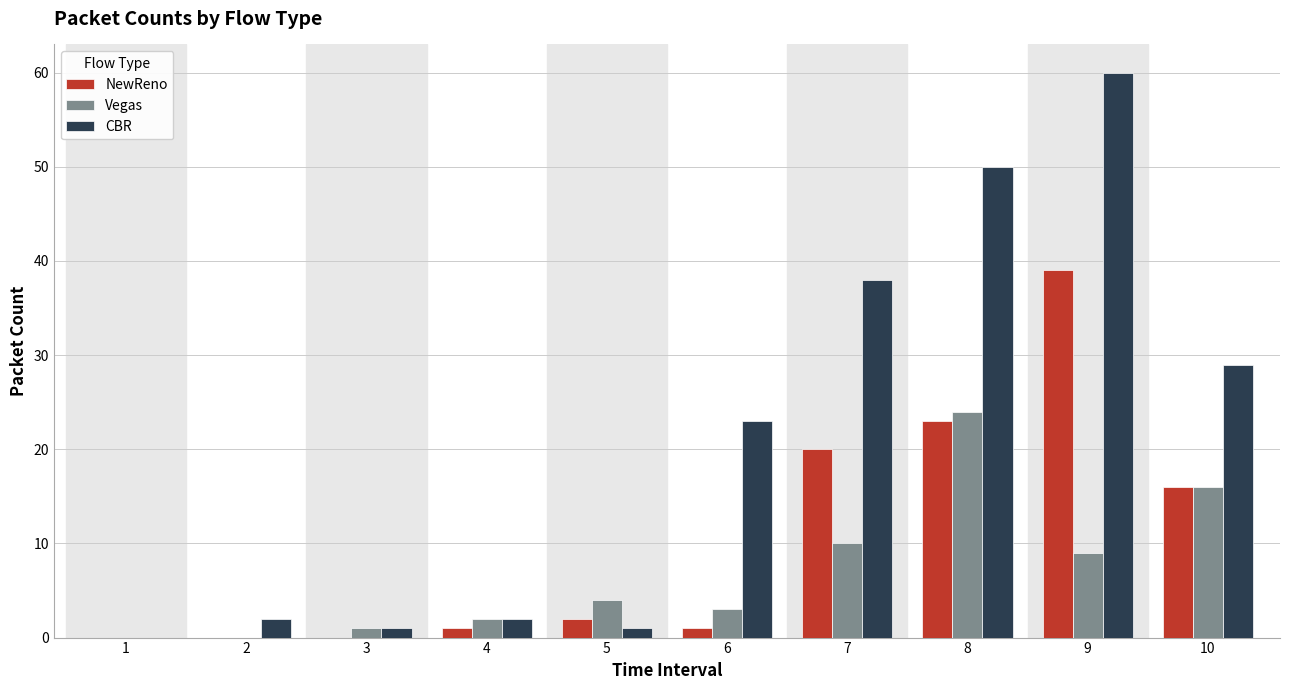

Which series has the largest total across all categories?

CBR